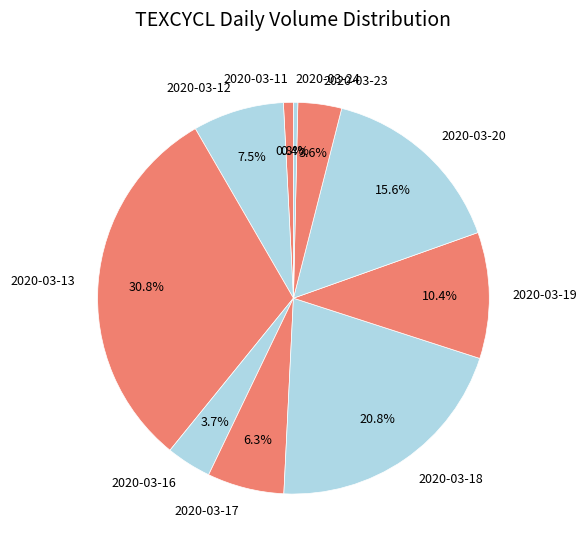

The 2020-03-24 slice represents 0% of the pie. True or false?

True